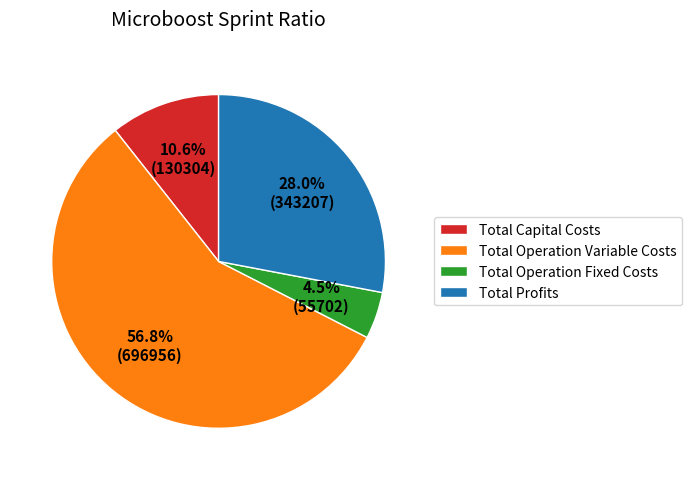

Is it true that Total Capital Costs is 18% of the pie?

False